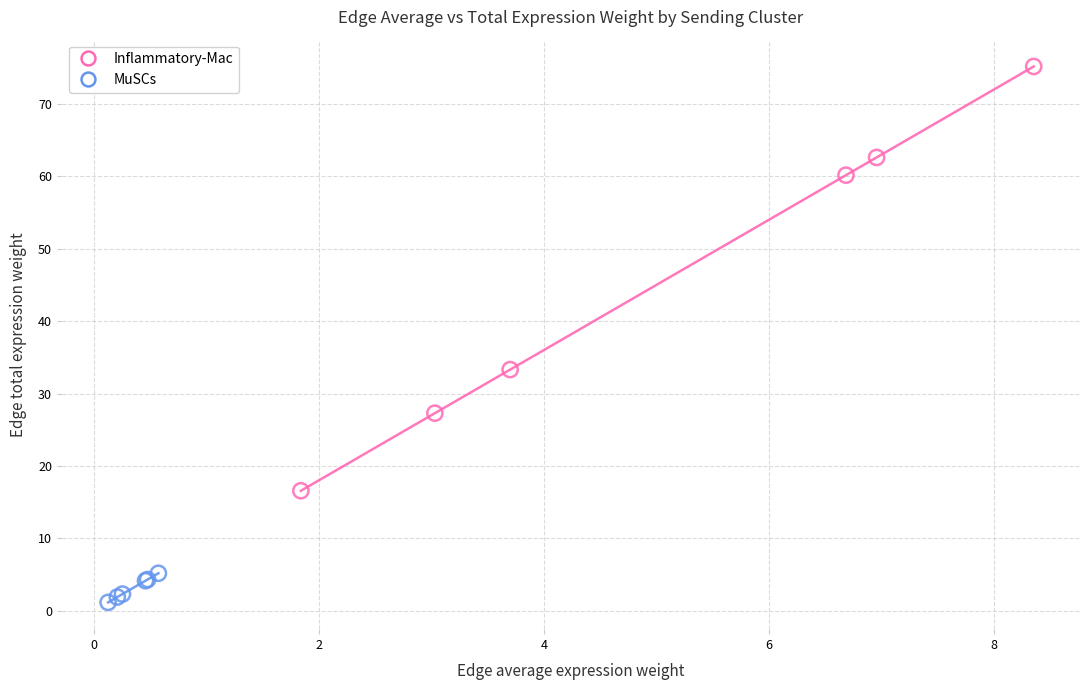

Which series contains the highest Y value?

Inflammatory-Mac